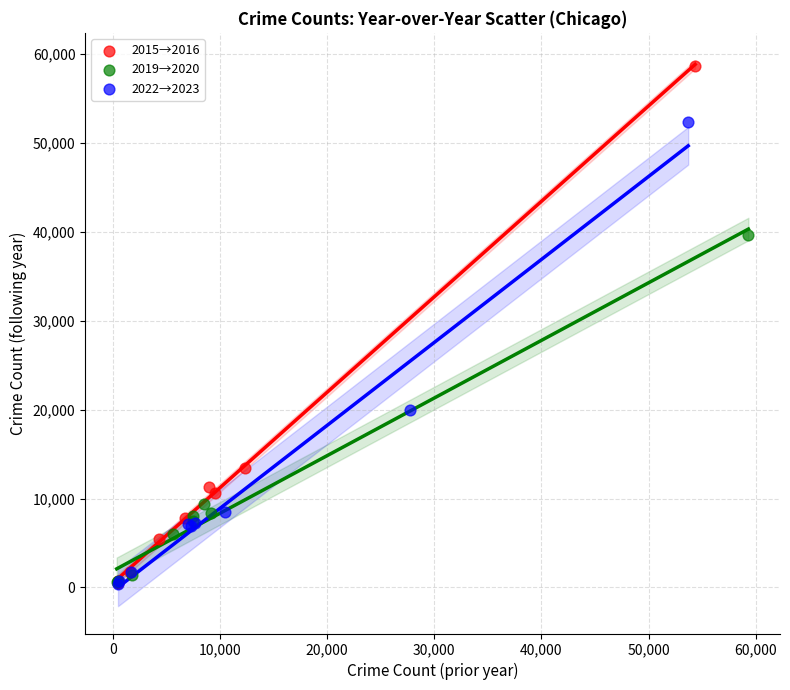

Which series contains the highest Y value?

2015→2016